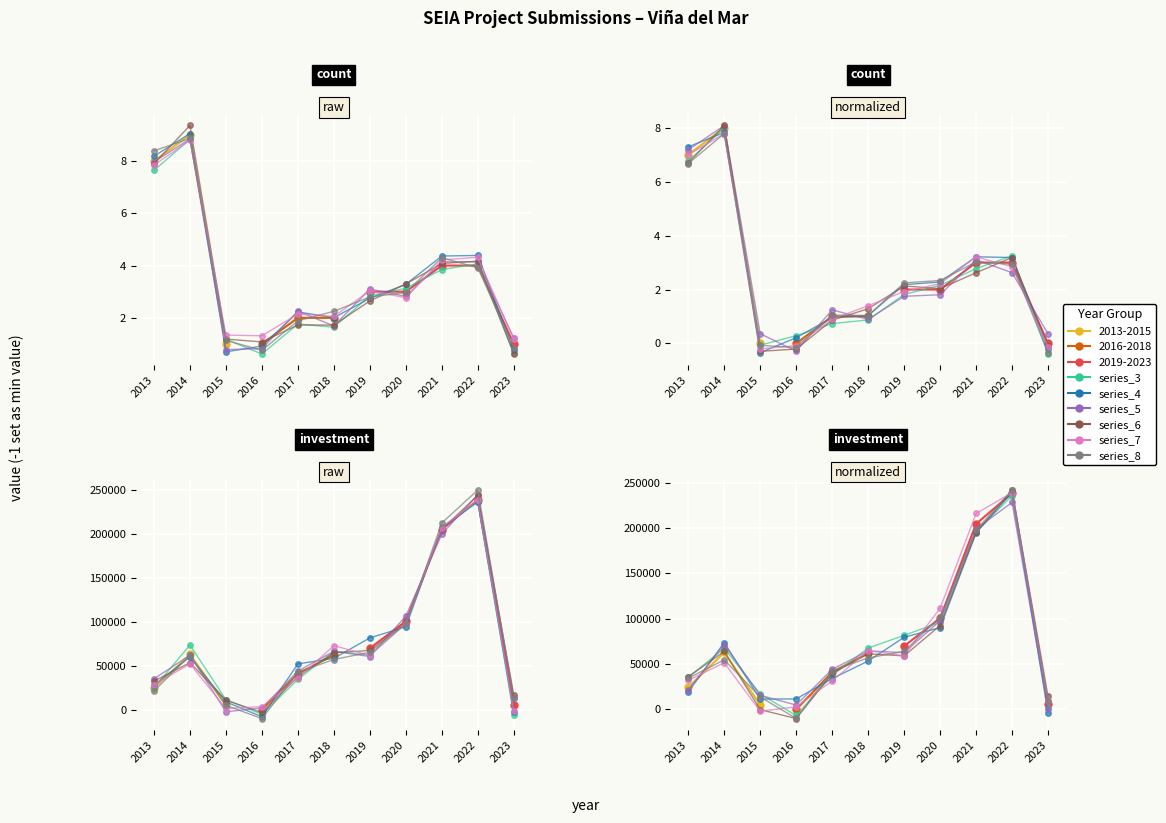

How many intersections are there between series_7 and series_8?

7